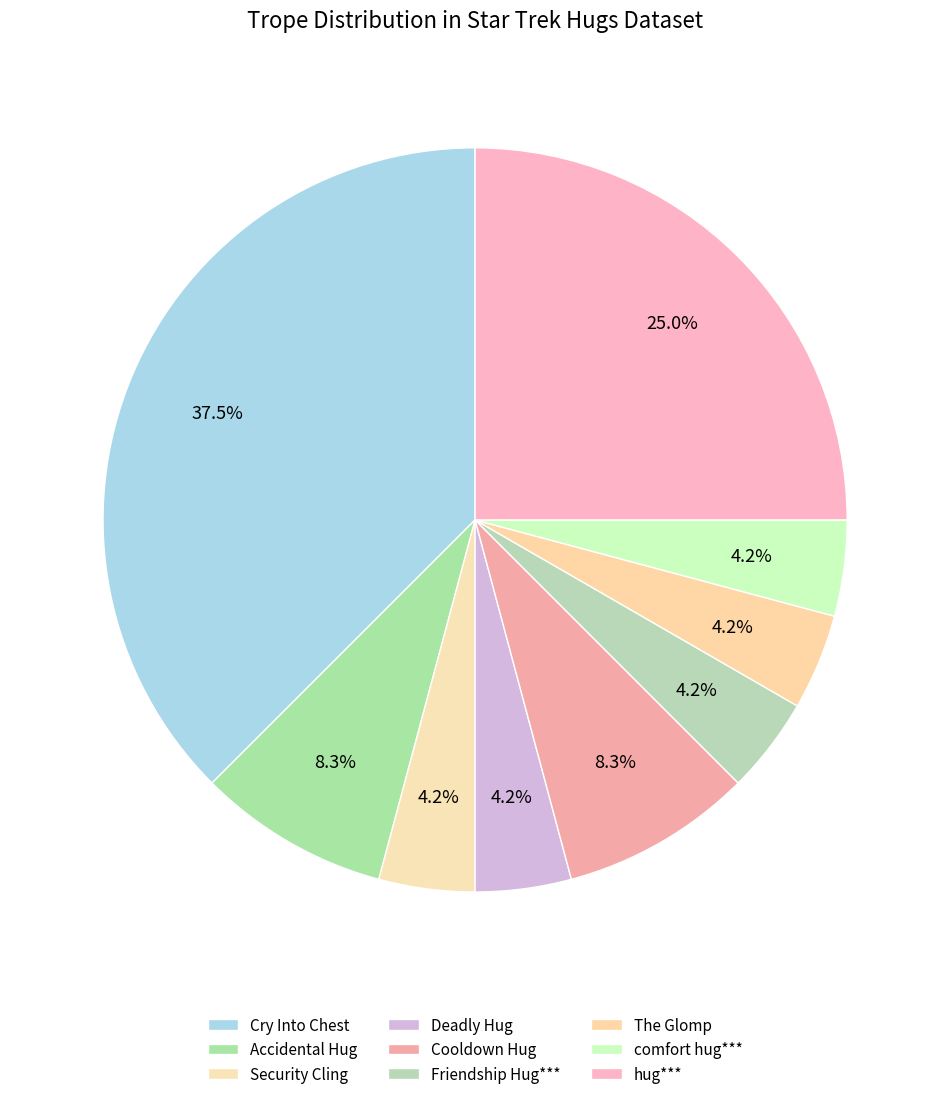

Between Cry Into Chest and comfort hug***, which is larger?

Cry Into Chest